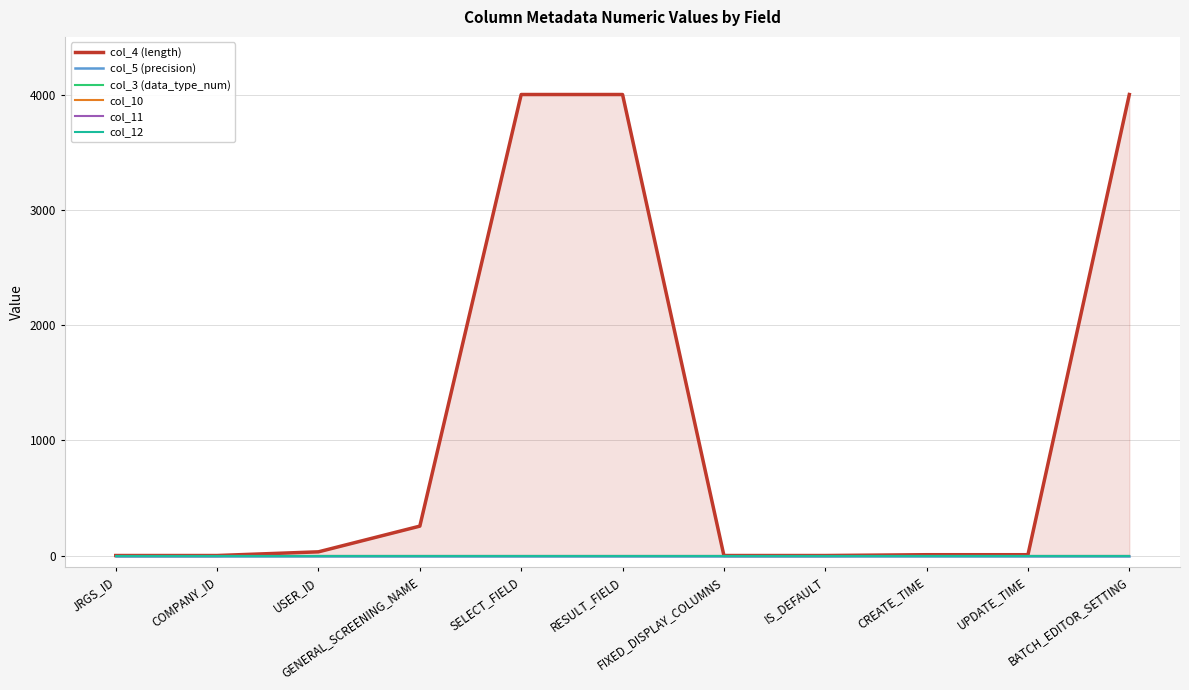

Between USER_ID and CREATE_TIME, which series saw the biggest shift?

col_4 (length)